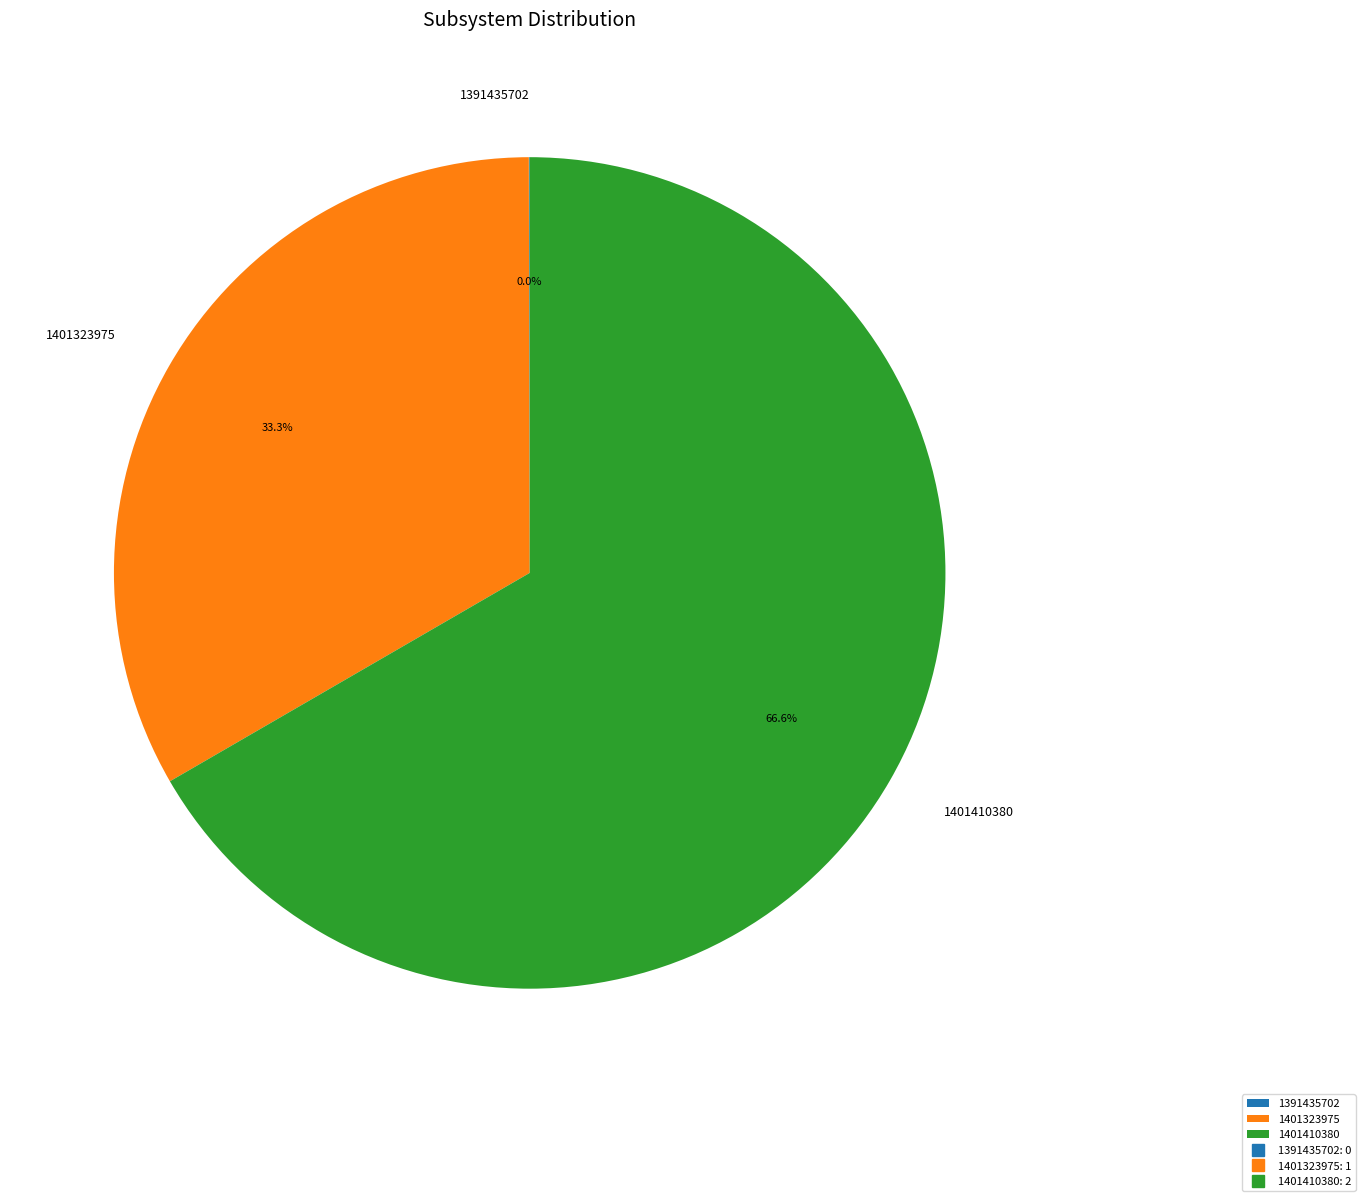

What percentage is NOT represented by 1401323975?

66.7%